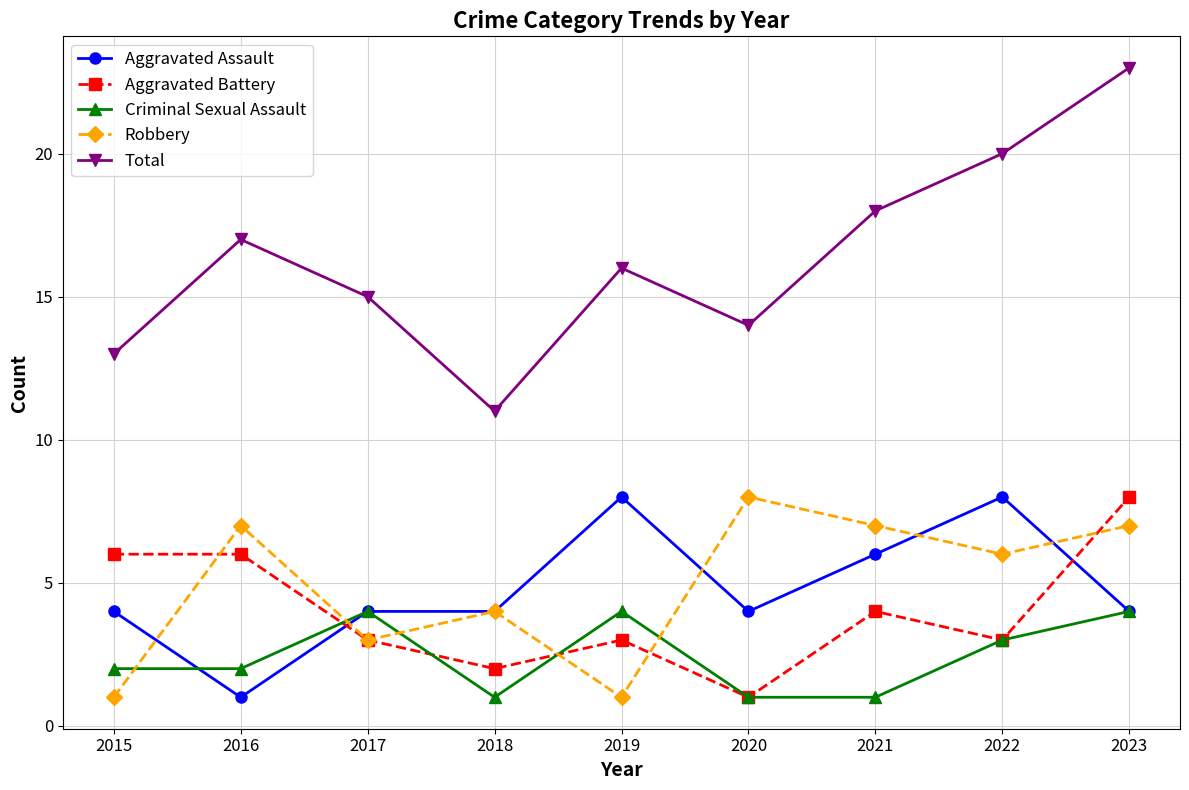

How many lines are shown in the chart?

5